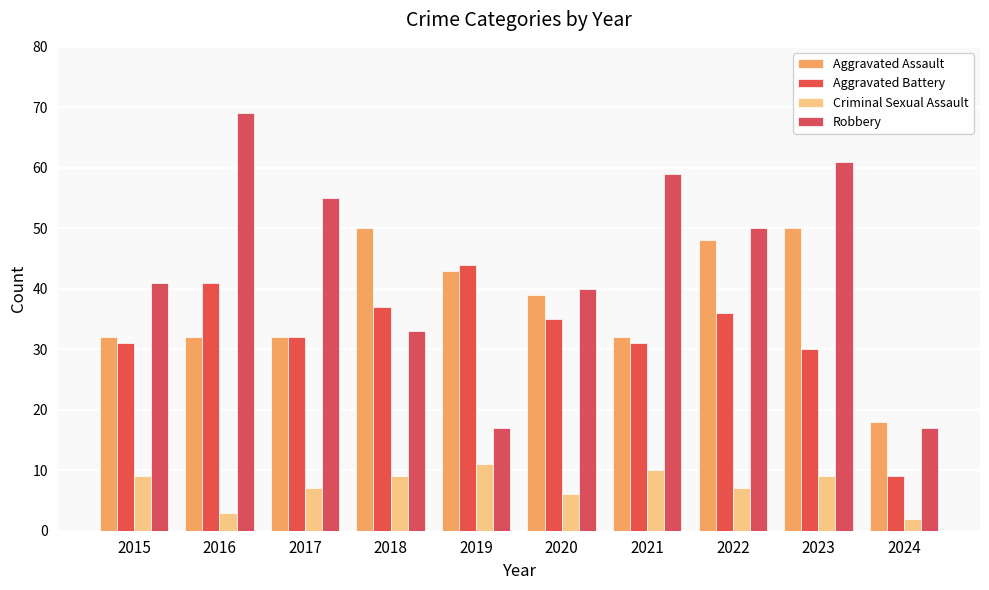

Reading left to right, what are all the values shown in this chart?

Aggravated Assault: 32	32	32	50	43	39	32	48	50	18
Aggravated Battery: 31	41	32	37	44	35	31	36	30	9
Criminal Sexual Assault: 9	3	7	9	11	6	10	7	9	2
Robbery: 41	69	55	33	17	40	59	50	61	17